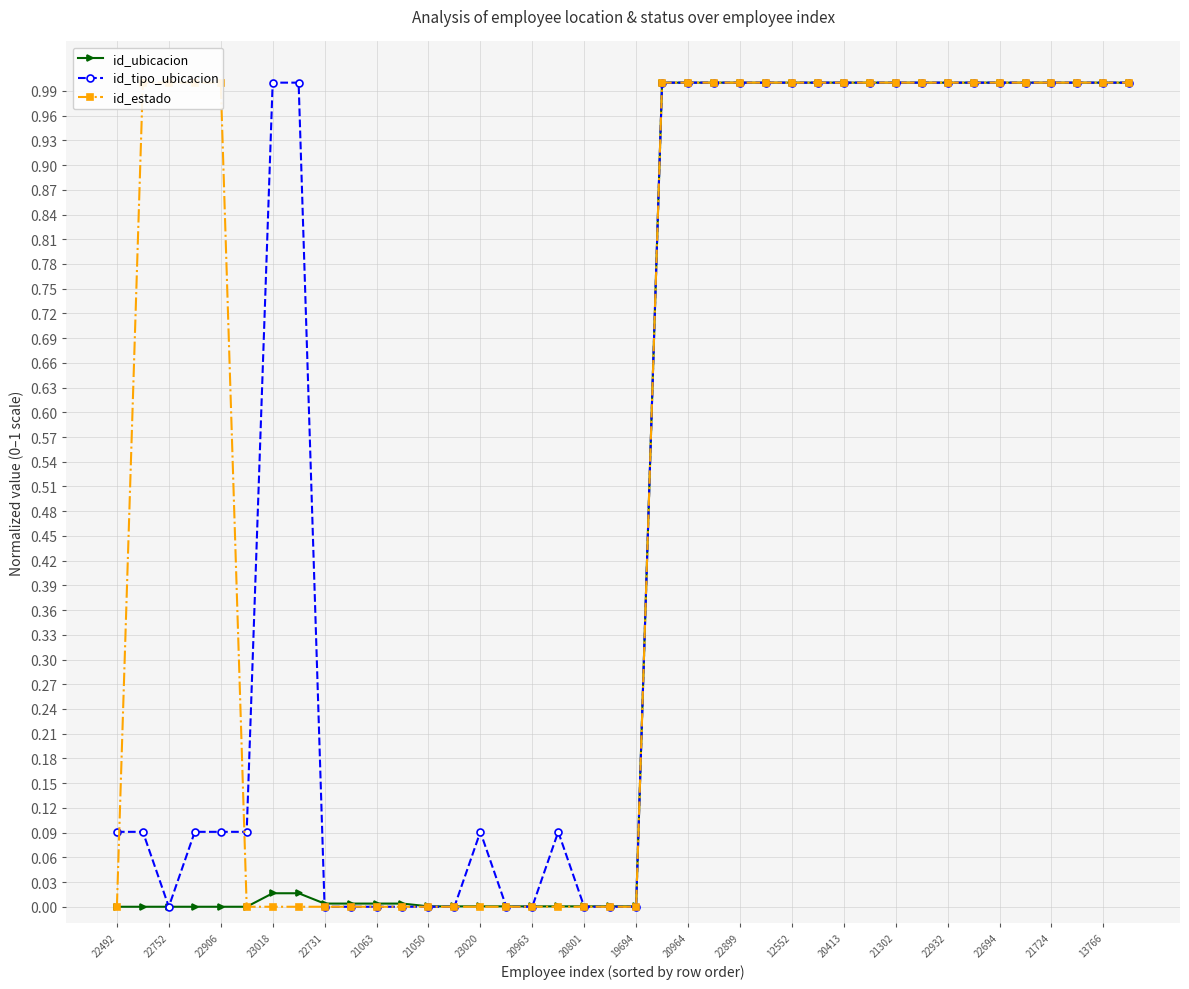

What is the maximum value shown in the chart?

1.0